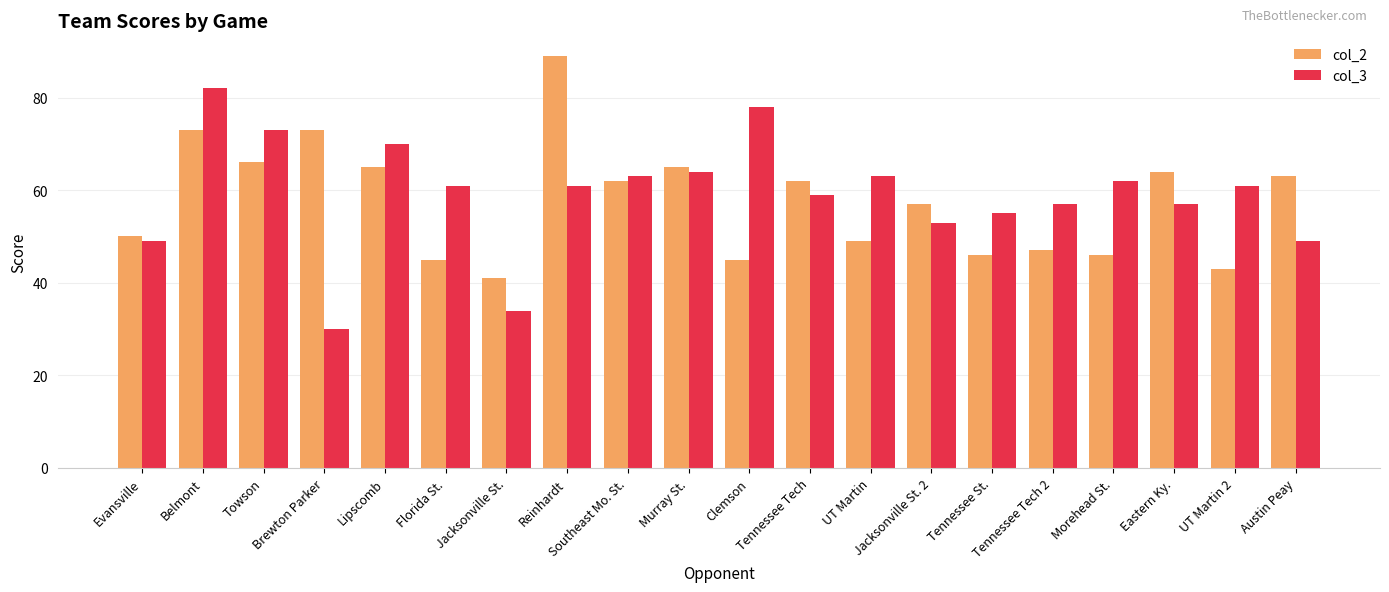

Is it true that col_2 equals 63 at Austin Peay?

True